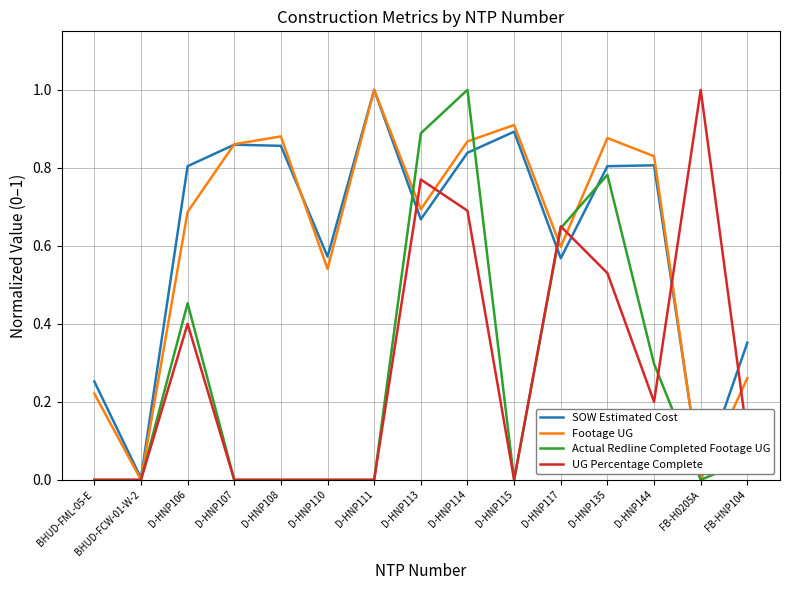

At D-HNP135, list the series in order from smallest to largest.

UG Percentage Complete, Actual Redline Completed Footage UG, SOW Estimated Cost, Footage UG